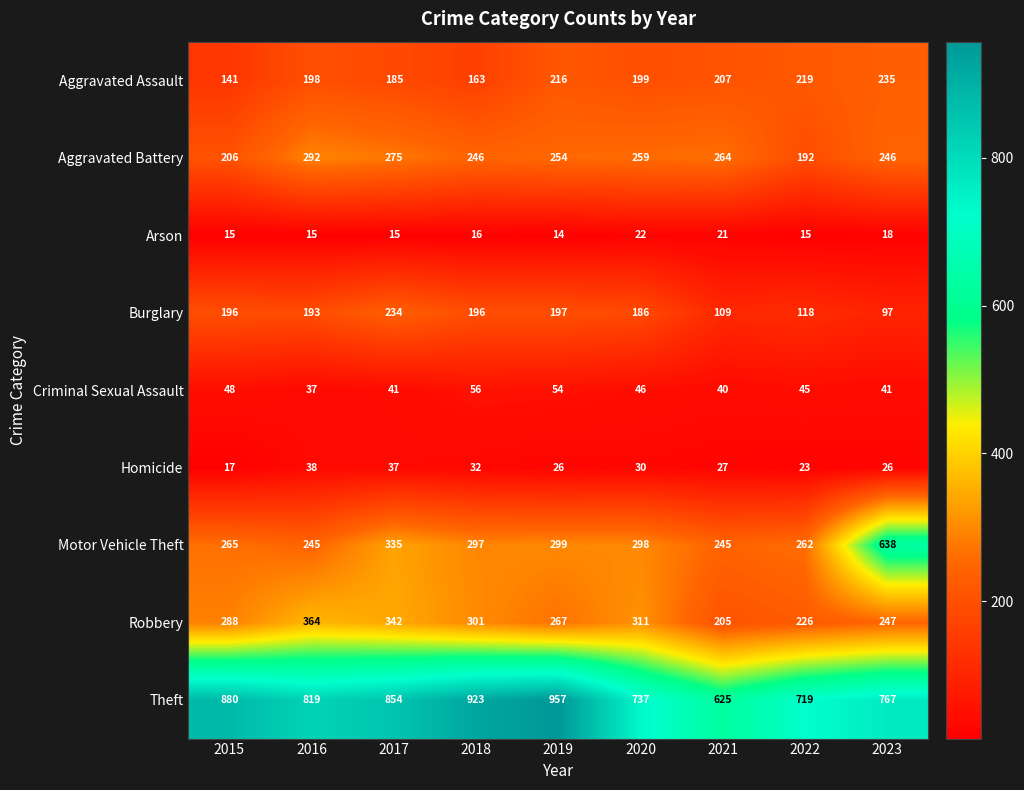

List the series in order of their peak value, highest first.

Theft, Motor Vehicle Theft, Robbery, Aggravated Battery, Aggravated Assault, Burglary, Criminal Sexual Assault, Homicide, Arson